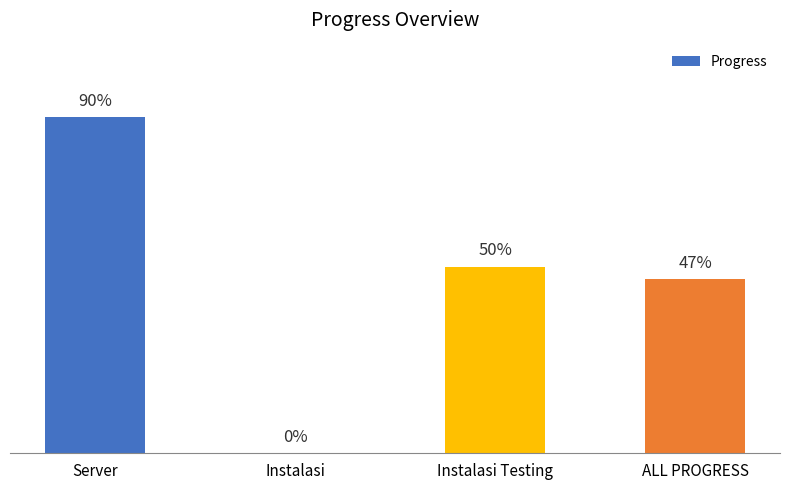

Reading right to left, list all the values displayed in this chart.

ALL PROGRESS=0.5	Instalasi Testing=0.5	Instalasi=0.0	Server=0.9